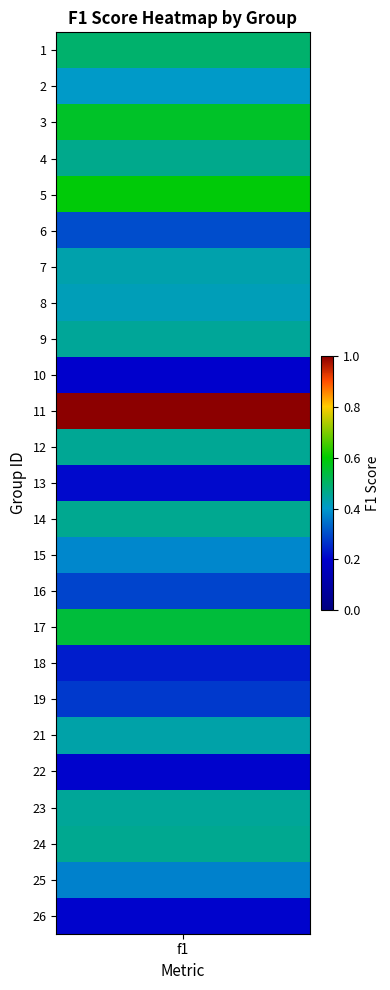

Reading left to right, what are all the values shown in this chart?

0=0.5	1=0.4	2=0.6	3=0.5	4=0.6	5=0.3	6=0.4	7=0.4	8=0.5	9=0.2	10=1.0	11=0.5	12=0.2	13=0.5	14=0.4	15=0.3	16=0.5	17=0.2	18=0.3	19=0.4	20=0.2	21=0.4	22=0.5	23=0.4	24=0.2